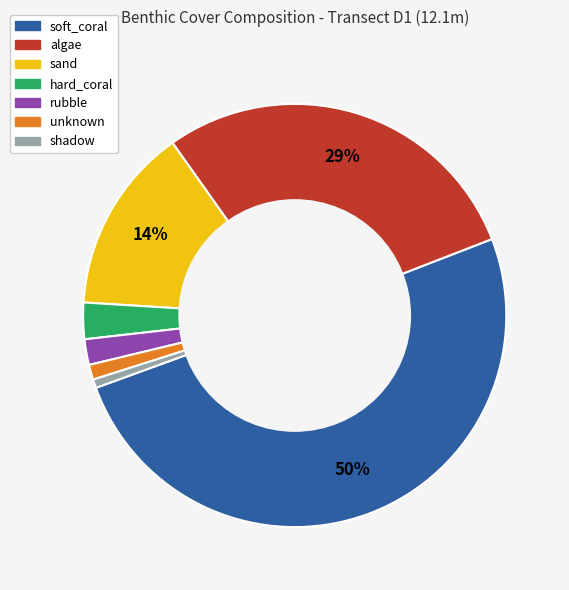

Which category accounts for the majority?

soft_coral